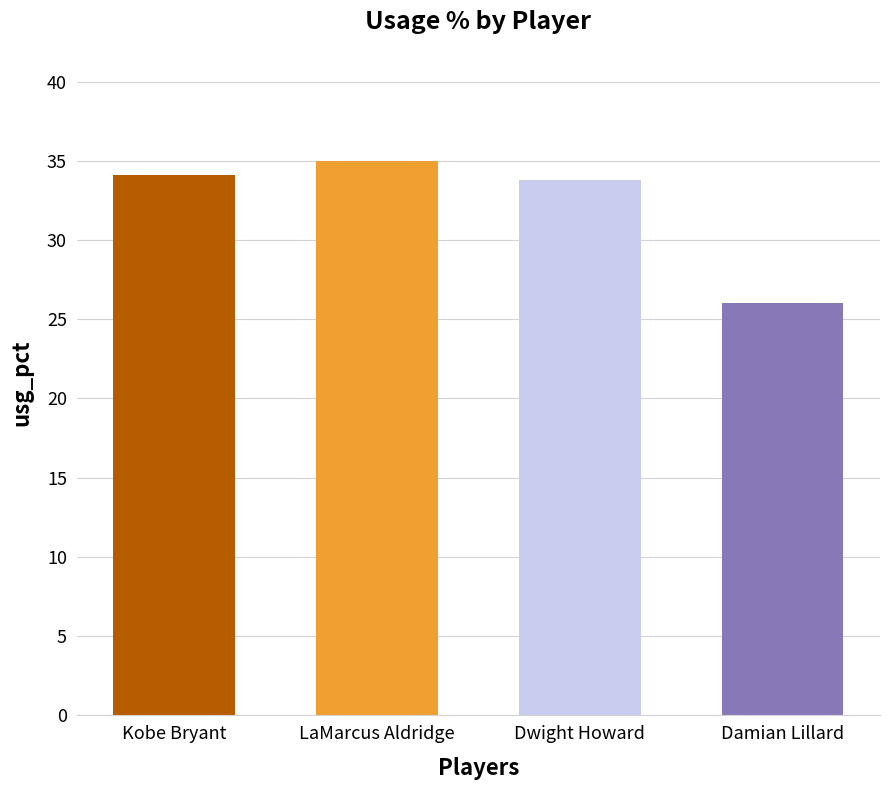

What is the approximate value at Damian Lillard?

26.0